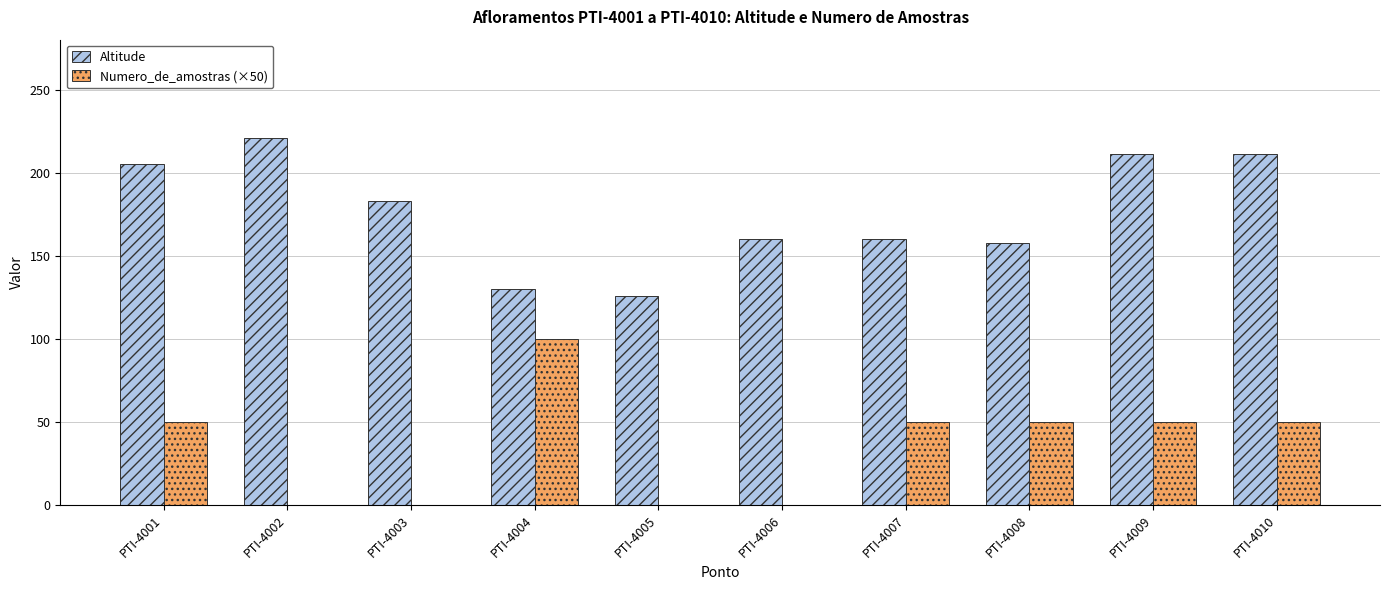

Between PTI-4001 and PTI-4006, which series saw the biggest shift?

Numero_de_amostras (×50)